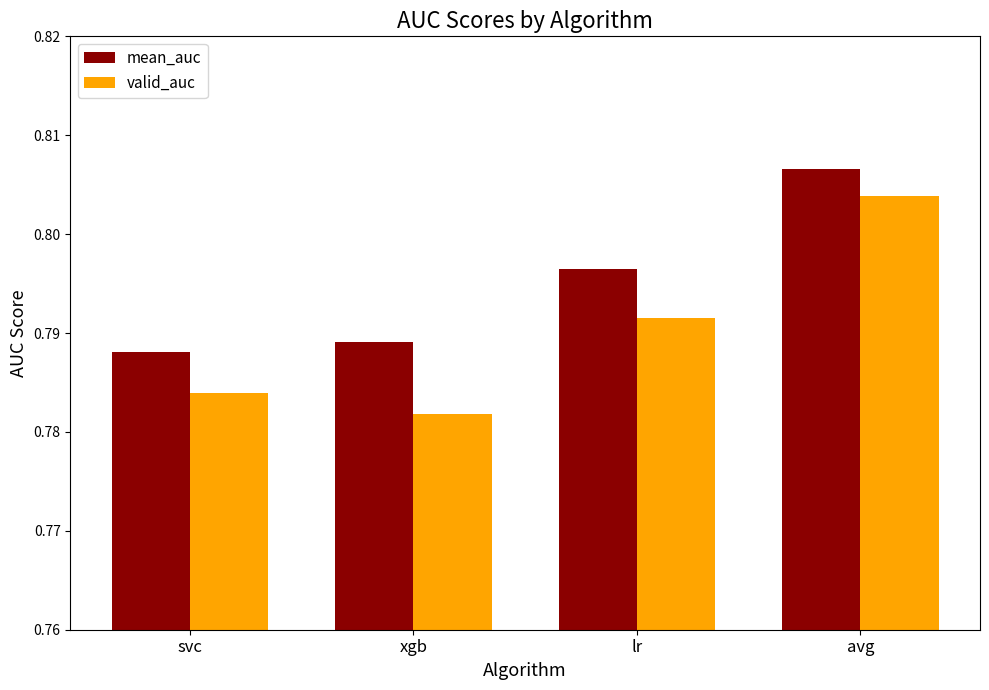

At which category is the sum across all series the highest?

avg